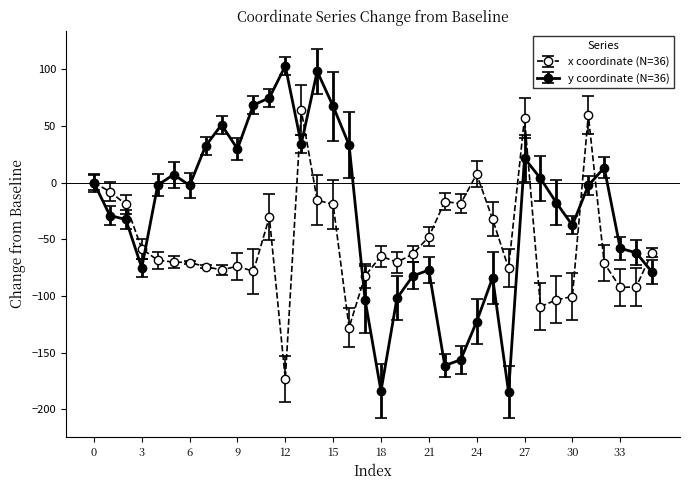

Rank the series by their average value, from lowest to highest.

x coordinate (N=36), y coordinate (N=36)